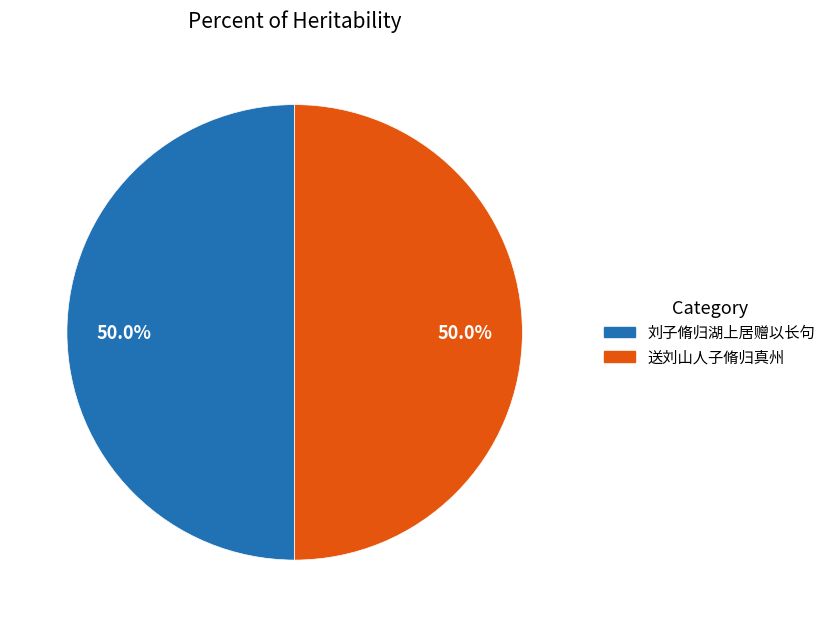

The 送刘山人子脩归真州 slice represents 63% of the pie. True or false?

False